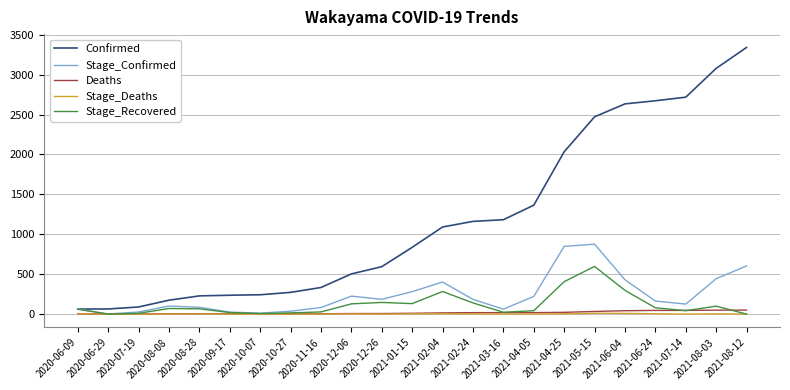

The value of Stage_Recovered at 2021-08-12 is -404. True or false?

False